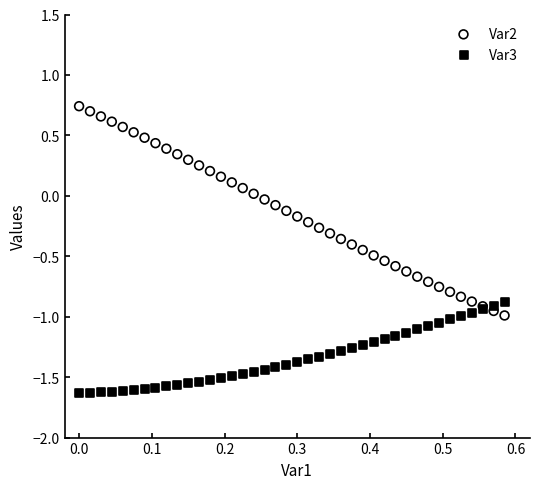

What are all the series names shown in the legend?

Var2, Var3